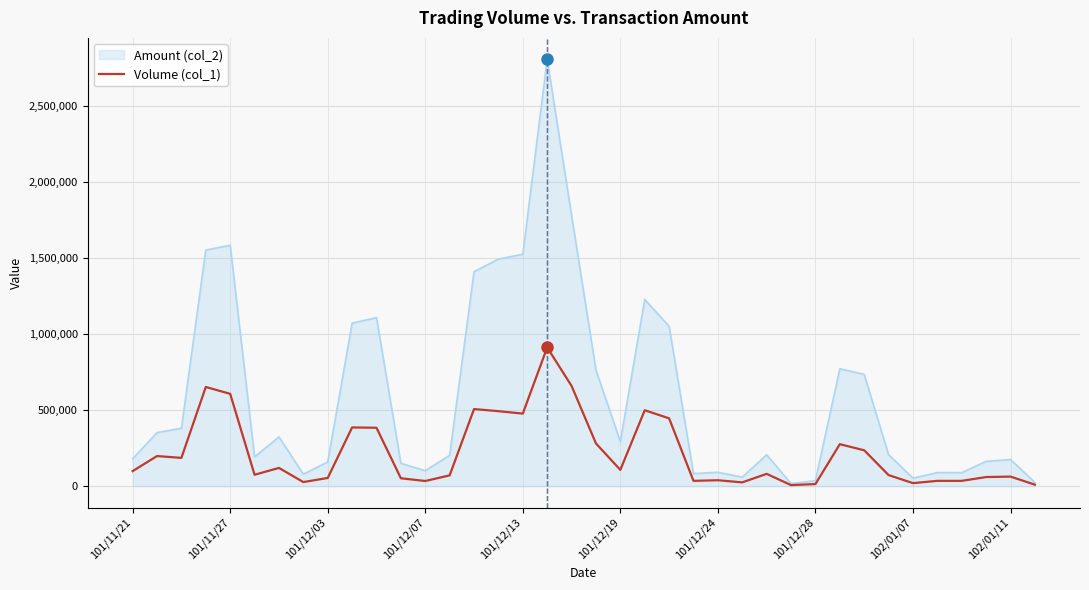

What is the smallest value displayed?

7000